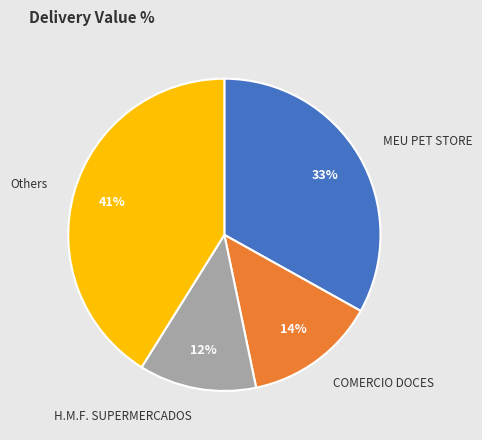

Is there a majority slice in this chart?

No